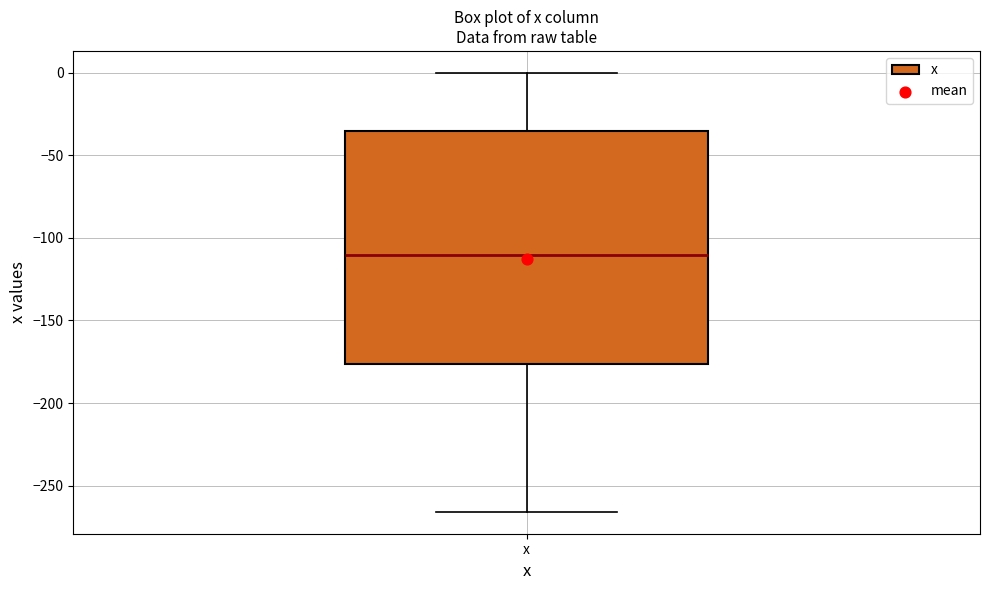

Where does the lower whisker of the box for x end on the y-axis? The values are not printed on the chart, so give them approximately, as read against the axis.

-265